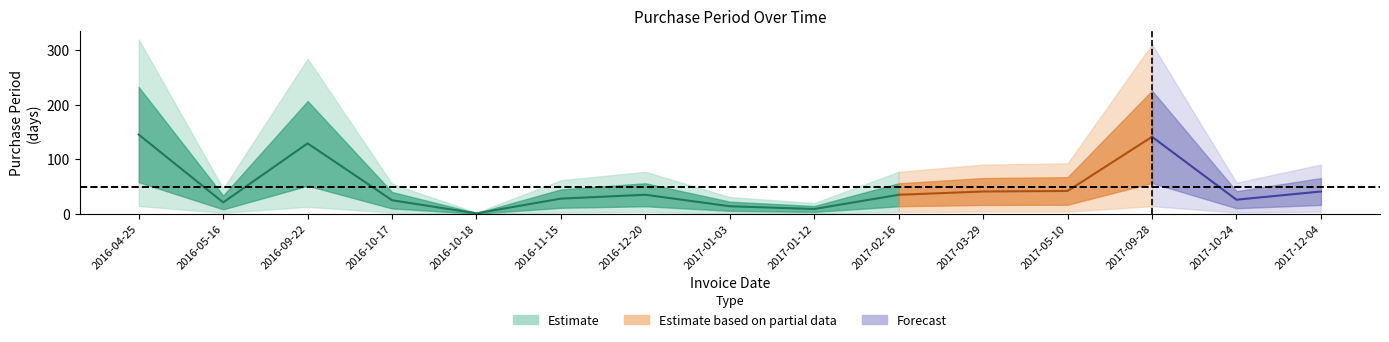

At which label is the value closest to 73?

2017-05-10